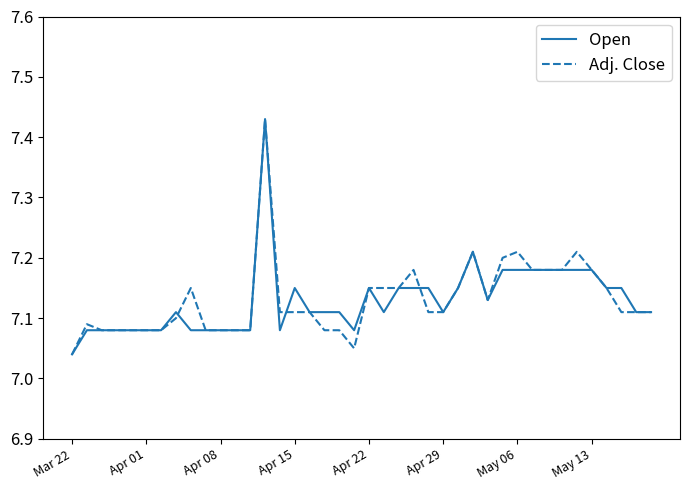

How many lines are shown in the chart?

2